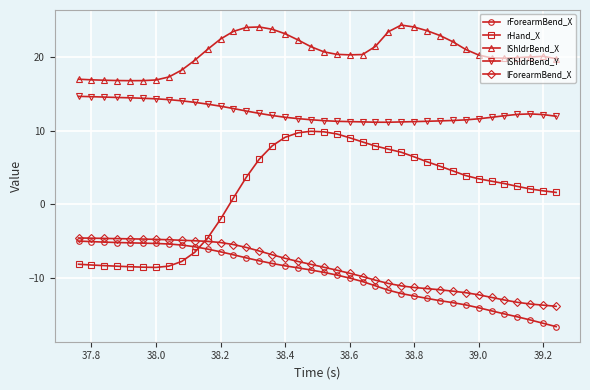

Which series has the largest total across all categories?

lShldrBend_X